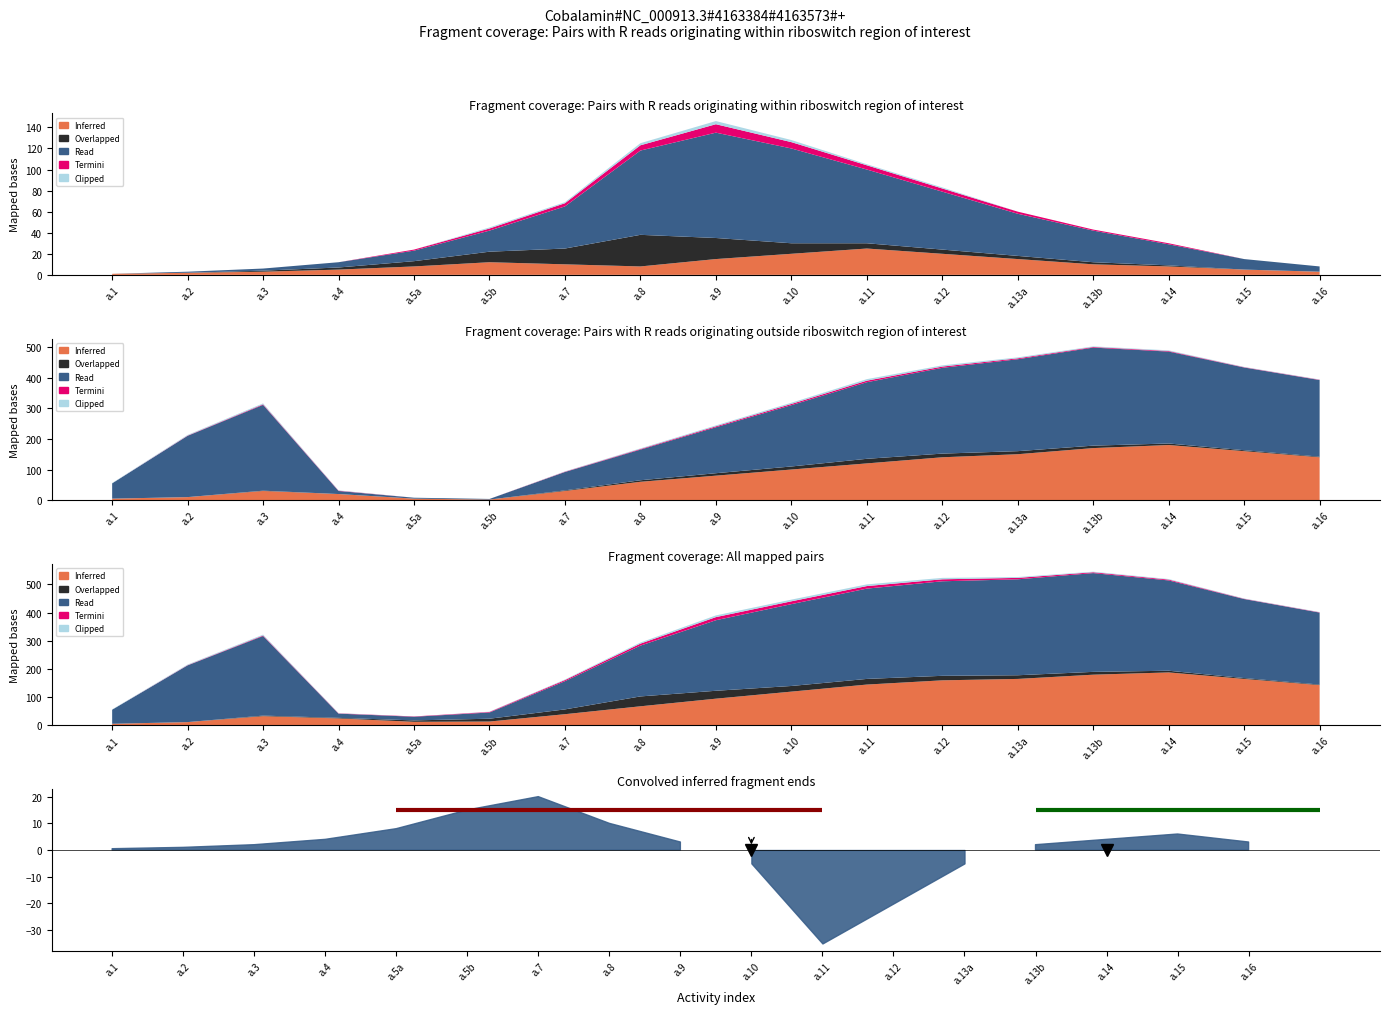

How many data points does each series have?

17